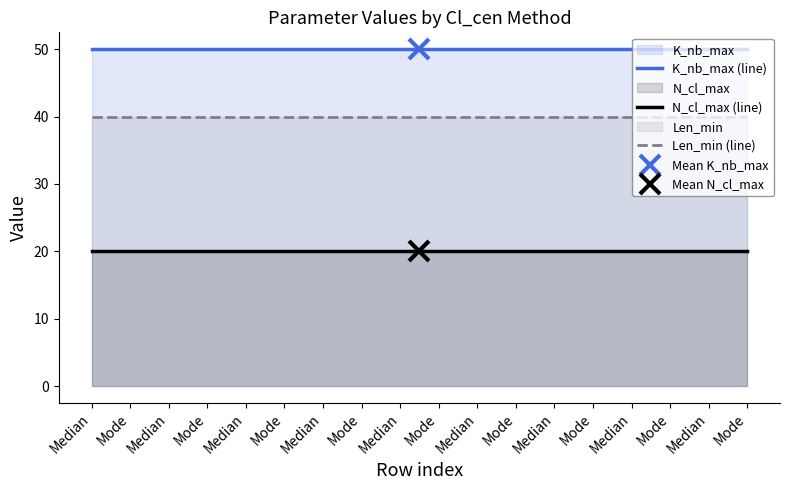

What is the maximum value for N_cl_max (line)?

20